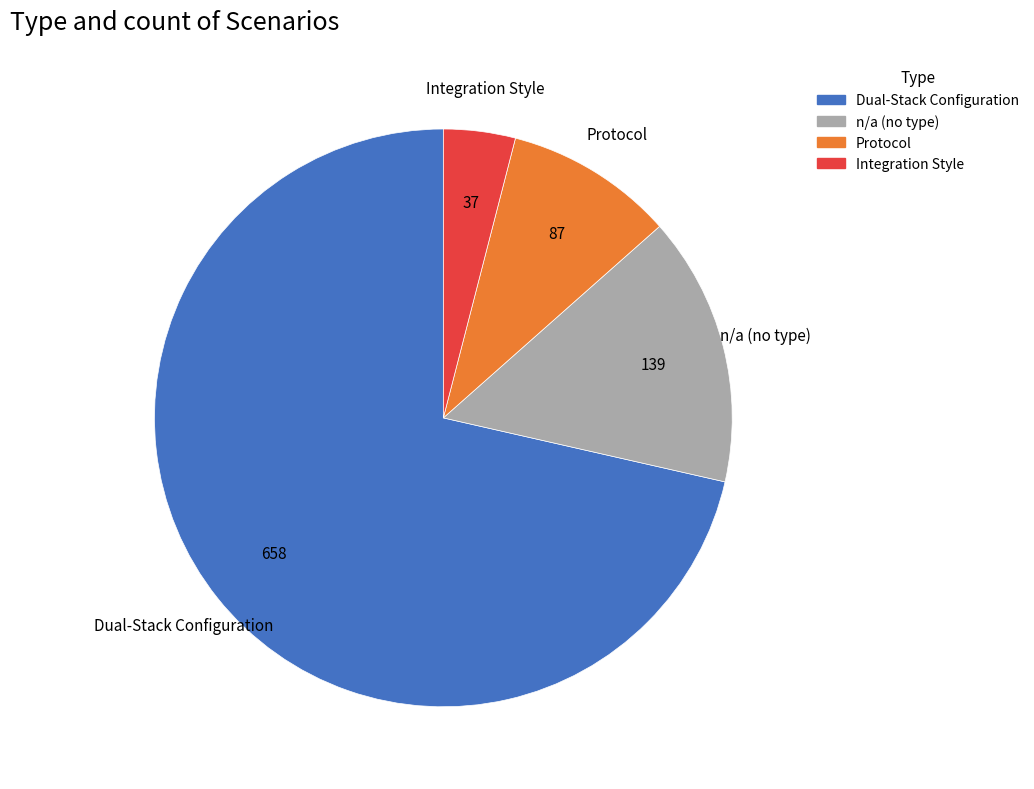

Is there a majority slice in this chart?

Yes